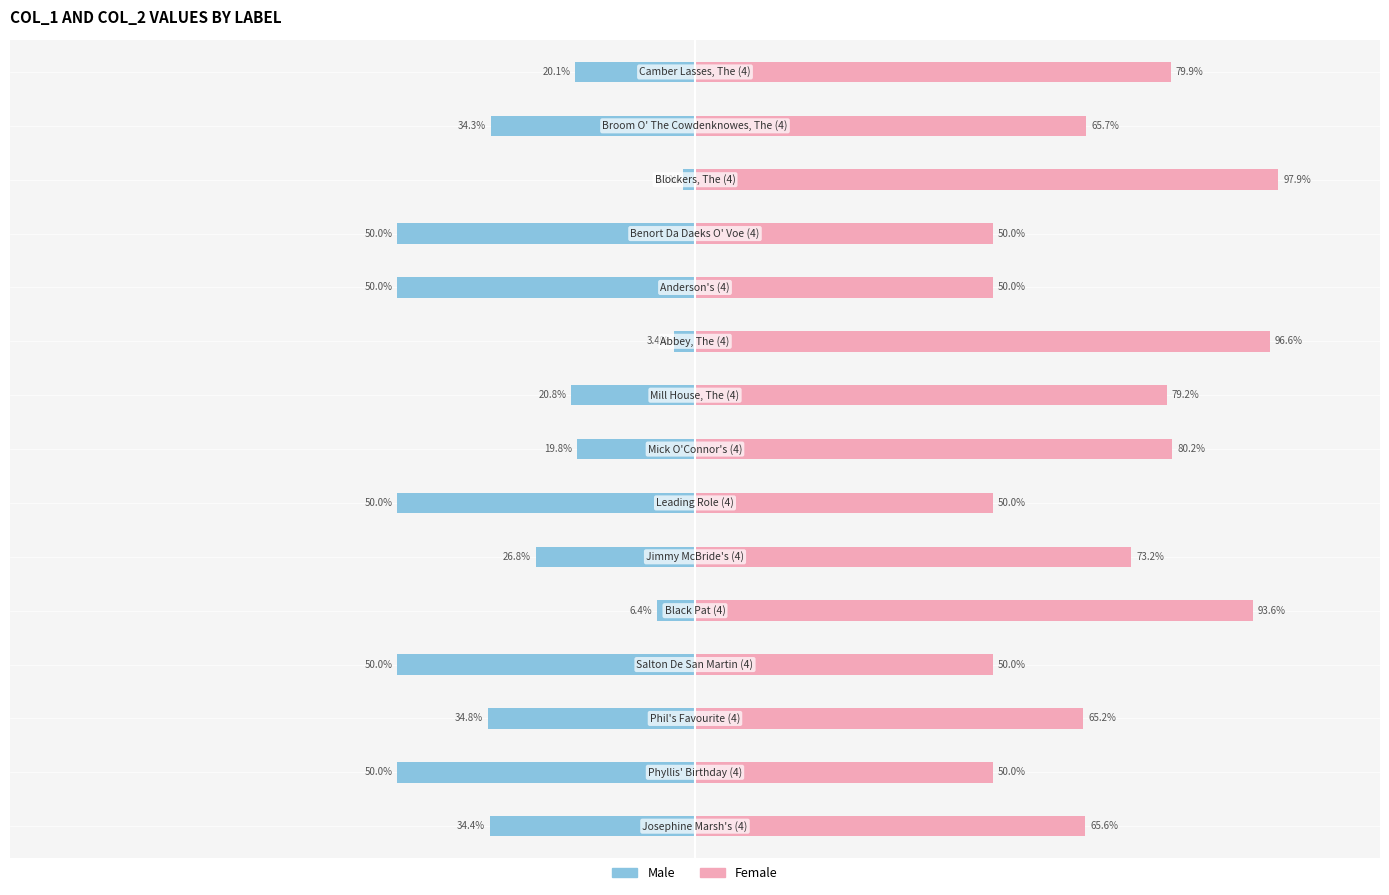

At which category is the sum across all series the highest?

12